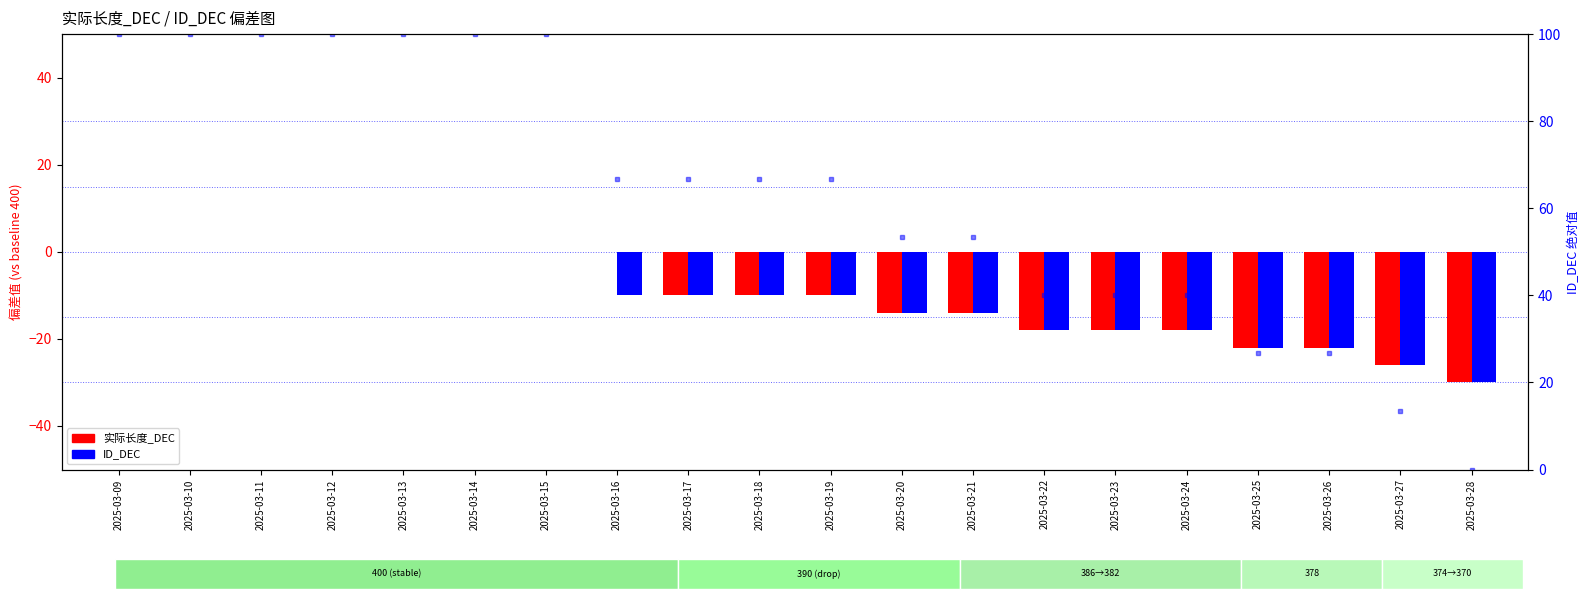

Reading left to right, transcribe all the data shown in this chart.

实际长度_DEC: 2025-03-09=0.0	2025-03-10=0.0	2025-03-11=0.0	2025-03-12=0.0	2025-03-13=0.0	2025-03-14=0.0	2025-03-15=0.0	2025-03-16=0.0	2025-03-17=-10.0	2025-03-18=-10.0	2025-03-19=-10.0	2025-03-20=-14.0	2025-03-21=-14.0	2025-03-22=-18.0	2025-03-23=-18.0	2025-03-24=-18.0	2025-03-25=-22.0	2025-03-26=-22.0	2025-03-27=-26.0	2025-03-28=-30.0
ID_DEC: 2025-03-09=0.0	2025-03-10=0.0	2025-03-11=0.0	2025-03-12=0.0	2025-03-13=0.0	2025-03-14=0.0	2025-03-15=0.0	2025-03-16=-10.0	2025-03-17=-10.0	2025-03-18=-10.0	2025-03-19=-10.0	2025-03-20=-14.0	2025-03-21=-14.0	2025-03-22=-18.0	2025-03-23=-18.0	2025-03-24=-18.0	2025-03-25=-22.0	2025-03-26=-22.0	2025-03-27=-26.0	2025-03-28=-30.0
ID_DEC %: 2025-03-09=100.0	2025-03-10=100.0	2025-03-11=100.0	2025-03-12=100.0	2025-03-13=100.0	2025-03-14=100.0	2025-03-15=100.0	2025-03-16=66.7	2025-03-17=66.7	2025-03-18=66.7	2025-03-19=66.7	2025-03-20=53.3	2025-03-21=53.3	2025-03-22=40.0	2025-03-23=40.0	2025-03-24=40.0	2025-03-25=26.7	2025-03-26=26.7	2025-03-27=13.3	2025-03-28=0.0